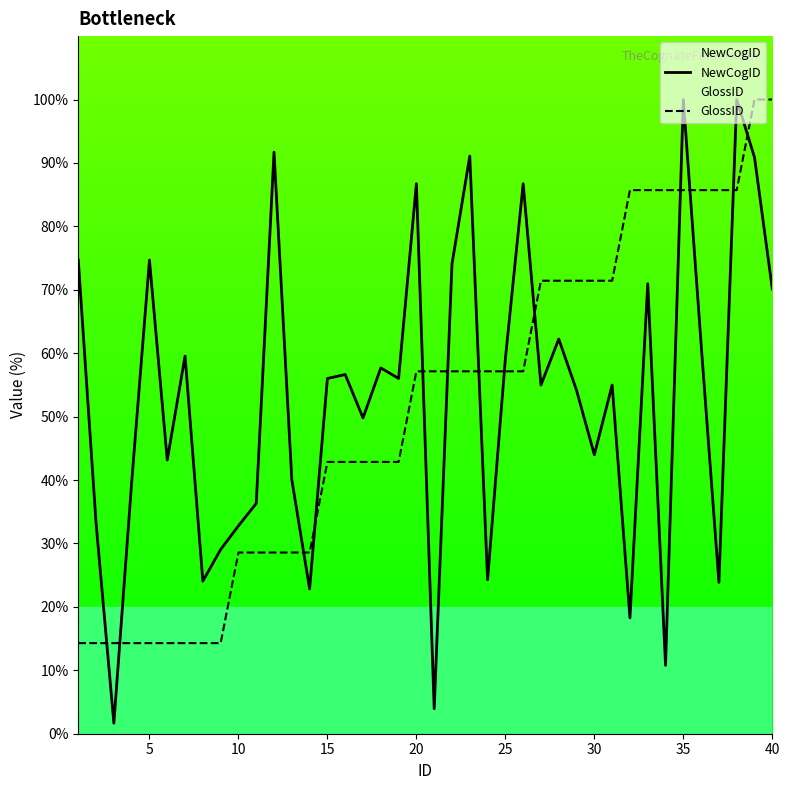

What is the sum of the NewCogID values at 15 and 40?

126.1